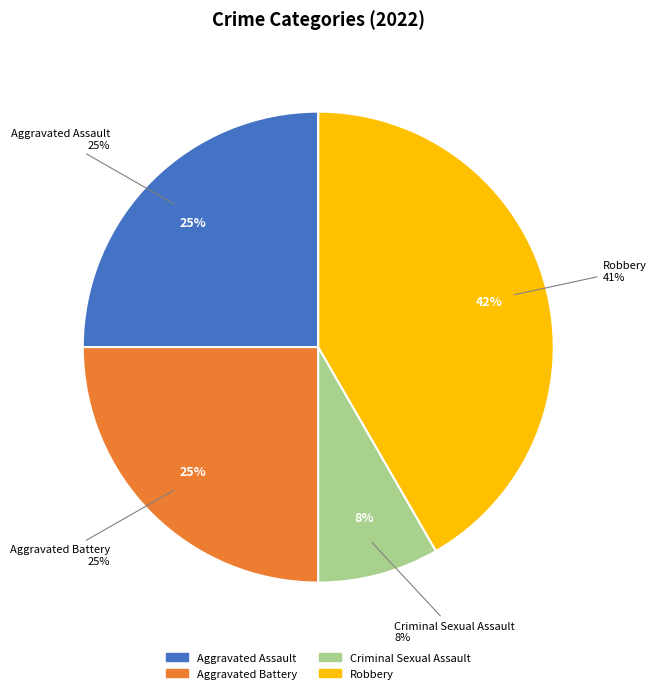

What percentage is the Criminal Sexual Assault slice, to the nearest percent?

8%